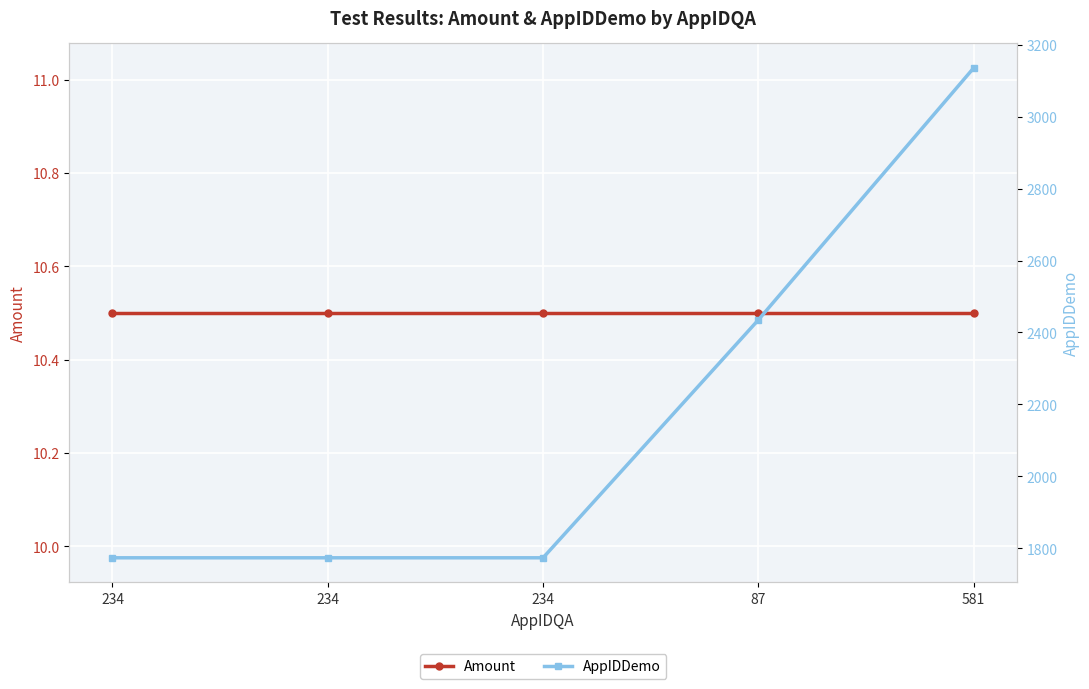

What is the total value across all series at 234?

1783.5